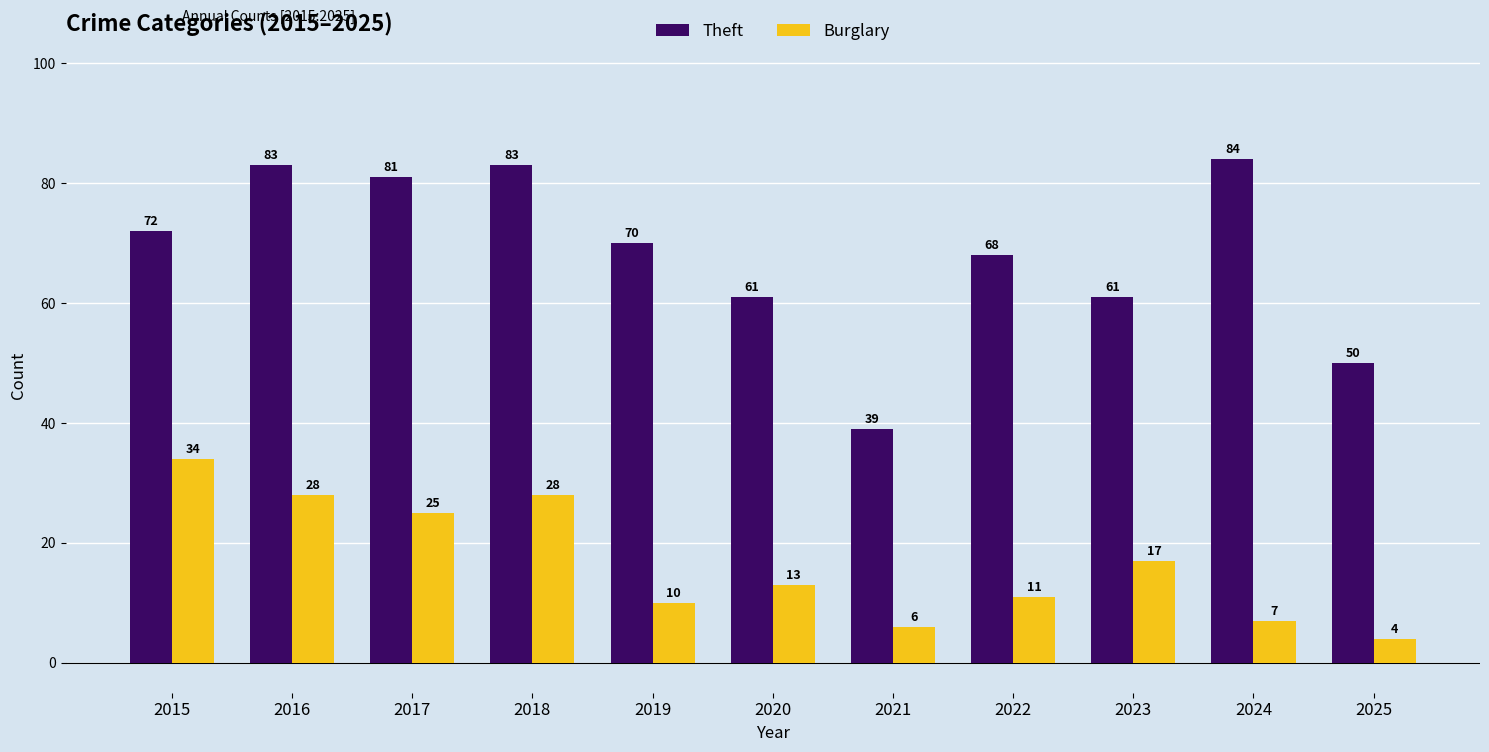

What are all the series names shown in the legend?

Theft, Burglary